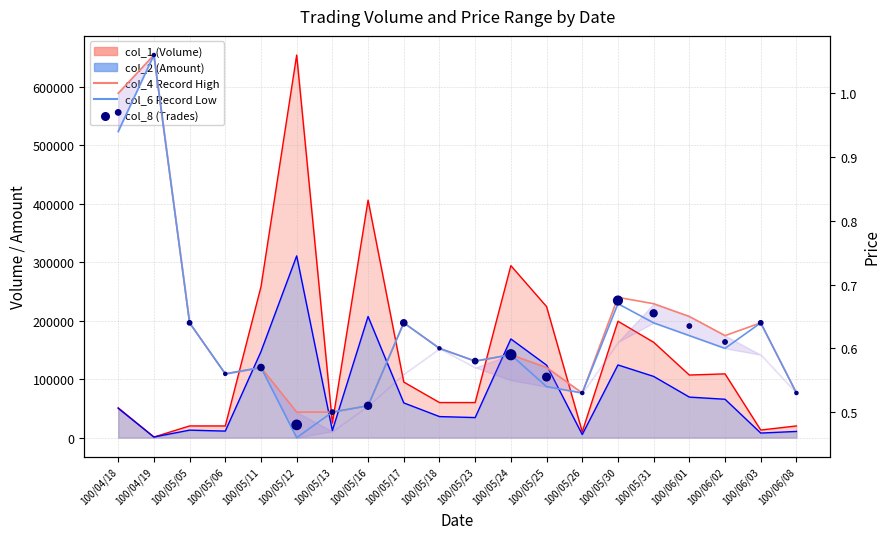

Which series contains the highest Y value?

col_1 (Volume) line